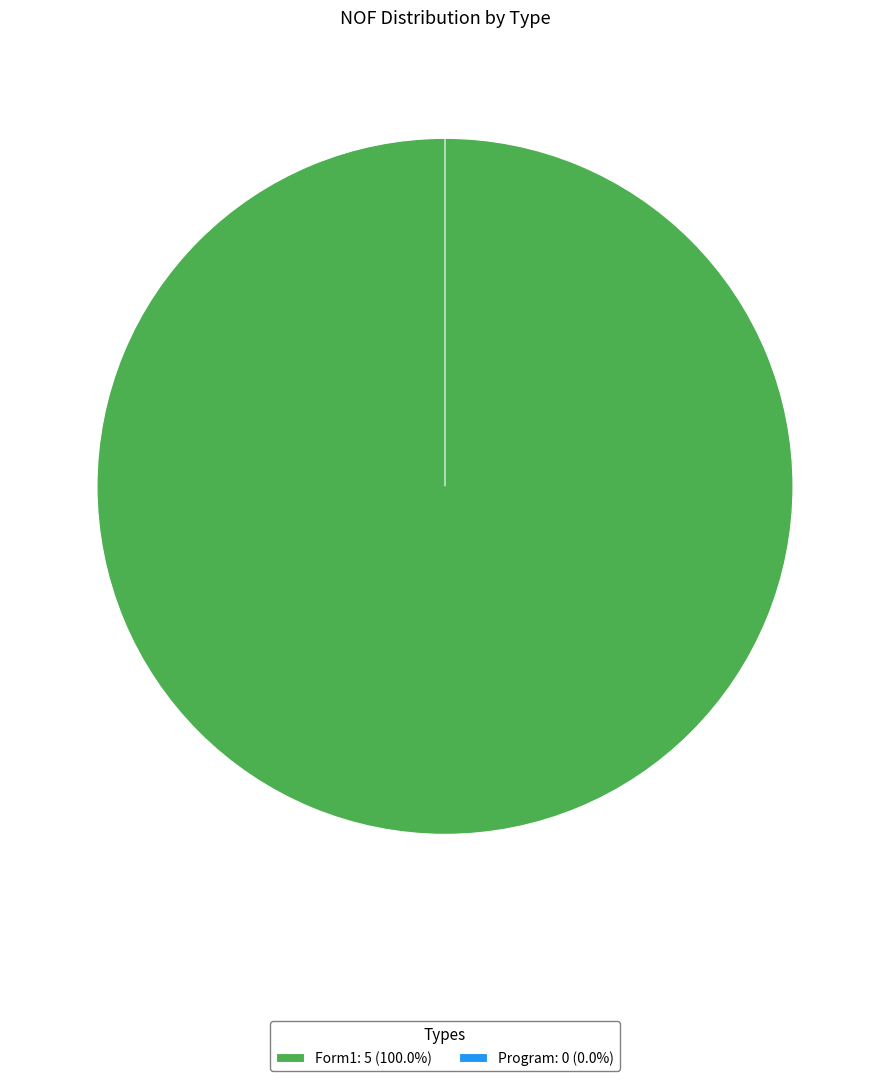

Combined, what portion of the pie is Program and Form1?

100.0%